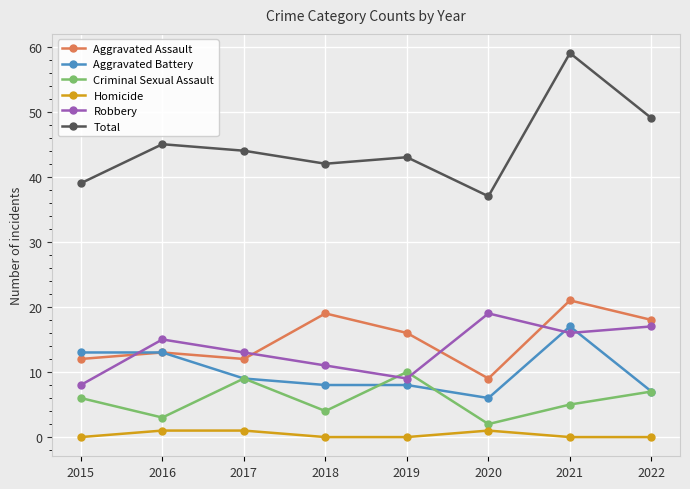

In Aggravated Assault, how many points are lower than both neighbors (excluding endpoints)?

2